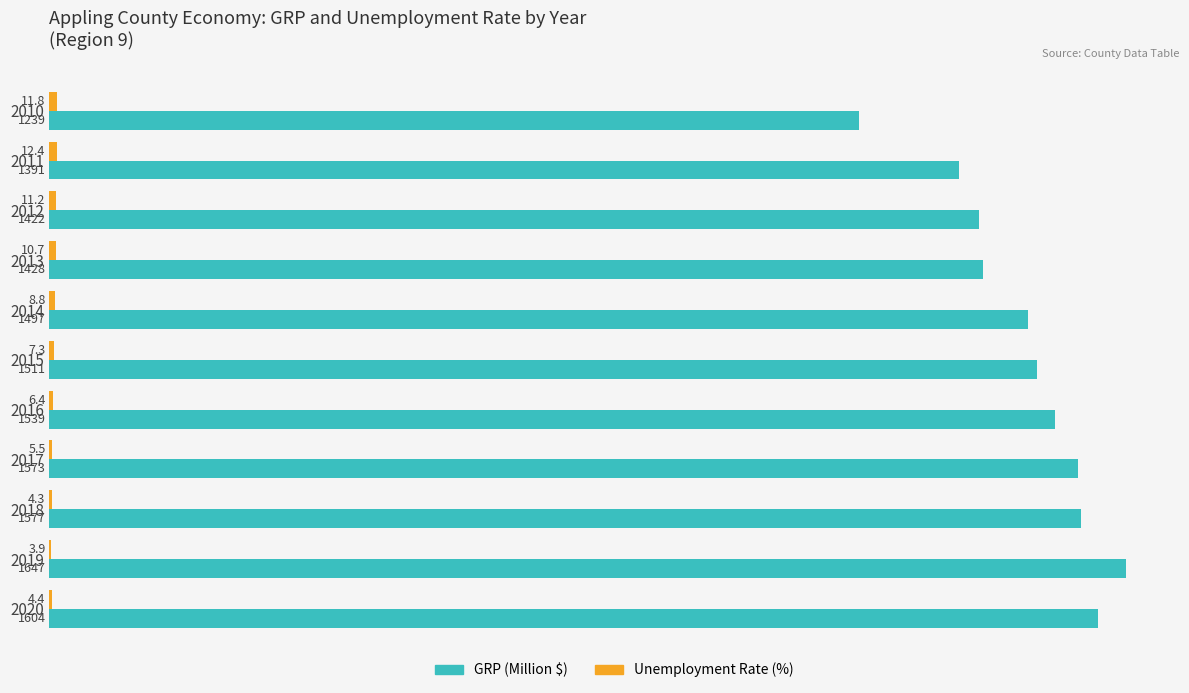

What is the approximate value of GRP (Million $) at 2014?

1497.5